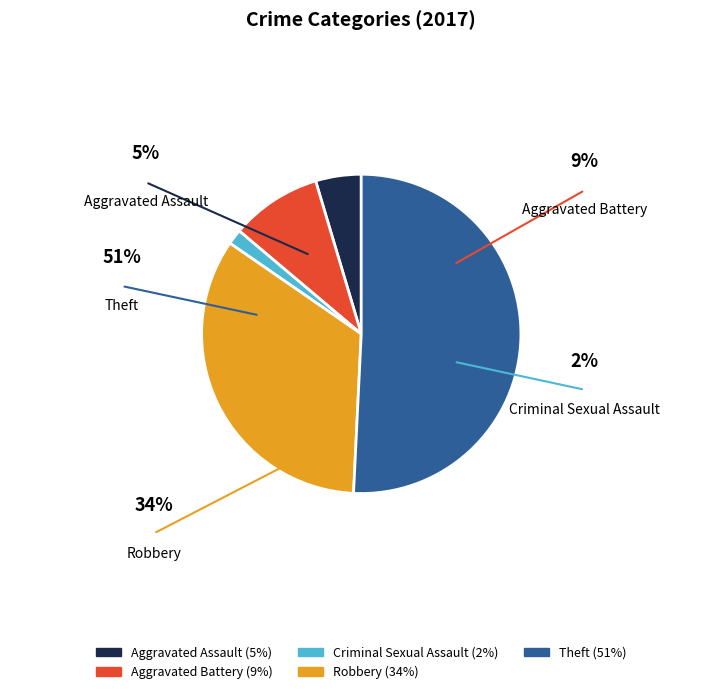

Is there any slice that represents more than half of the pie?

Yes